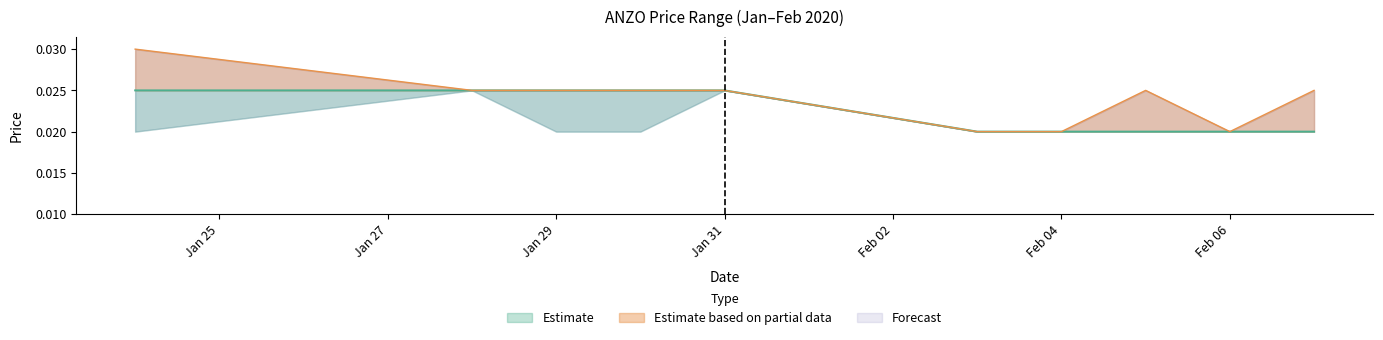

The value of close at 2020-02-03 is 0.0. True or false?

False